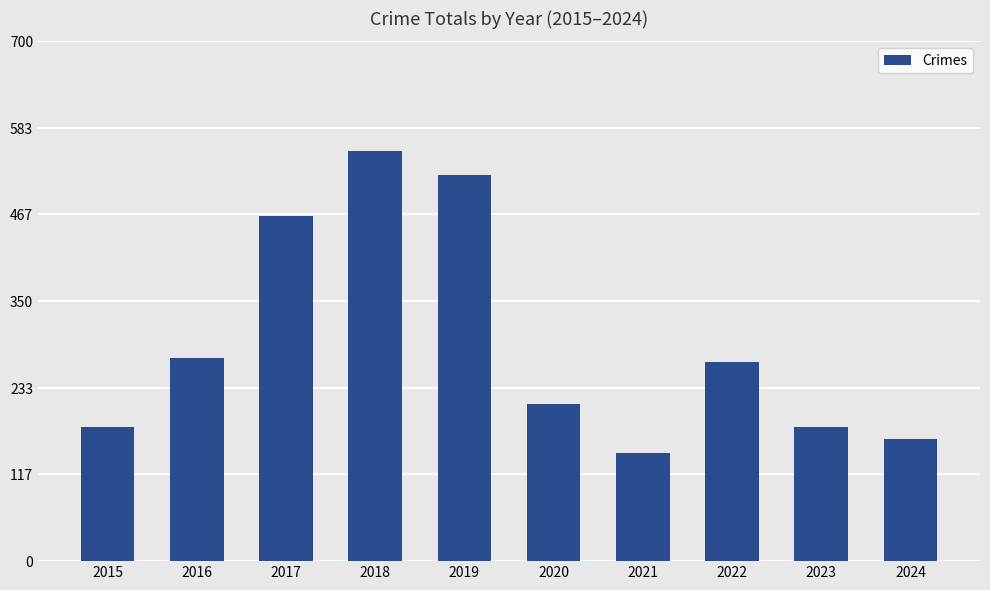

How many series are shown in this chart?

1